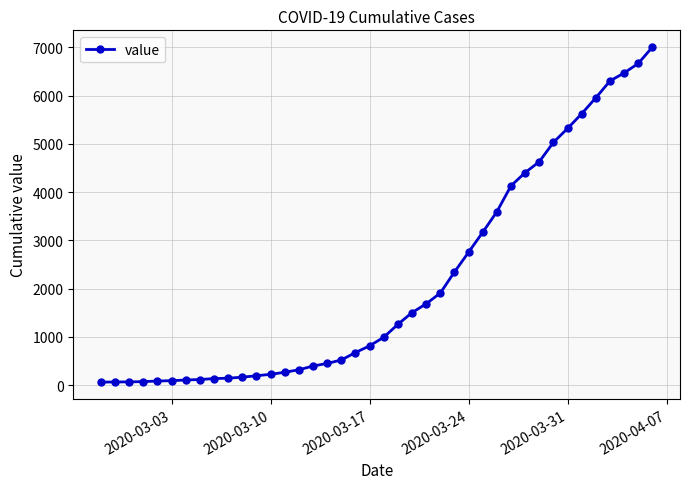

What is the difference between the maximum and second lowest values?

6936